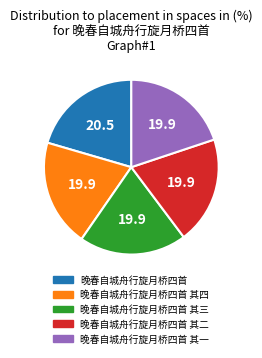

Between 晚春自城舟行旋月桥四首 其二 and 晚春自城舟行旋月桥四首, which is larger?

晚春自城舟行旋月桥四首